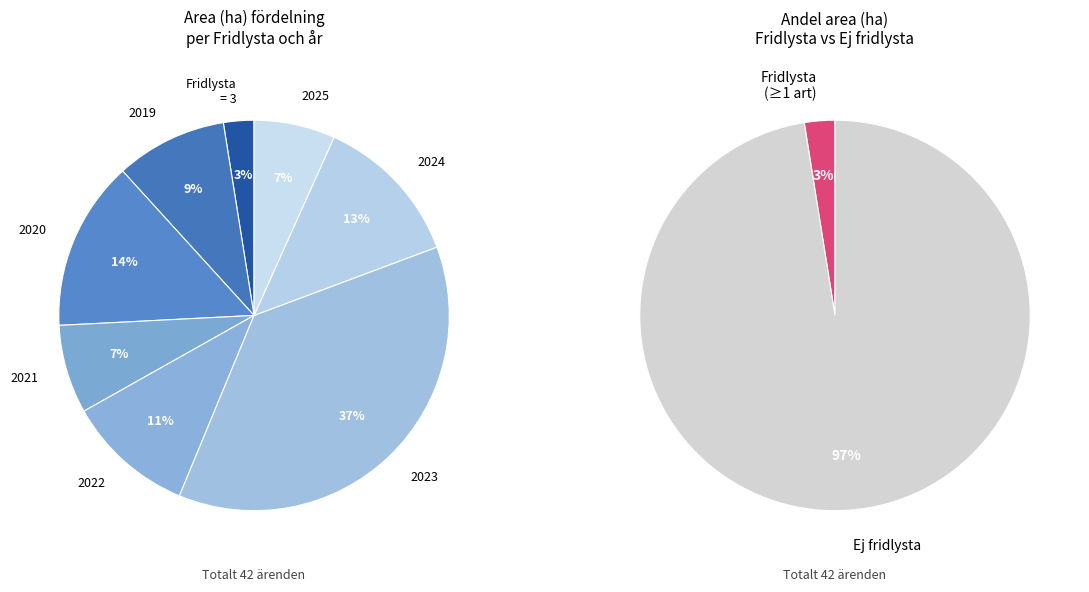

What percentage do 3 and 16 together represent?

3.0%